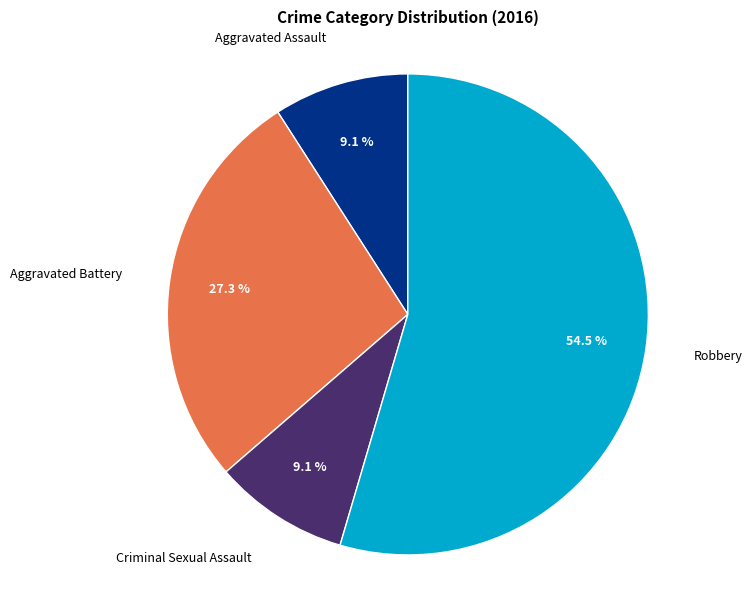

Which has a higher value, Robbery or Aggravated Assault?

Robbery